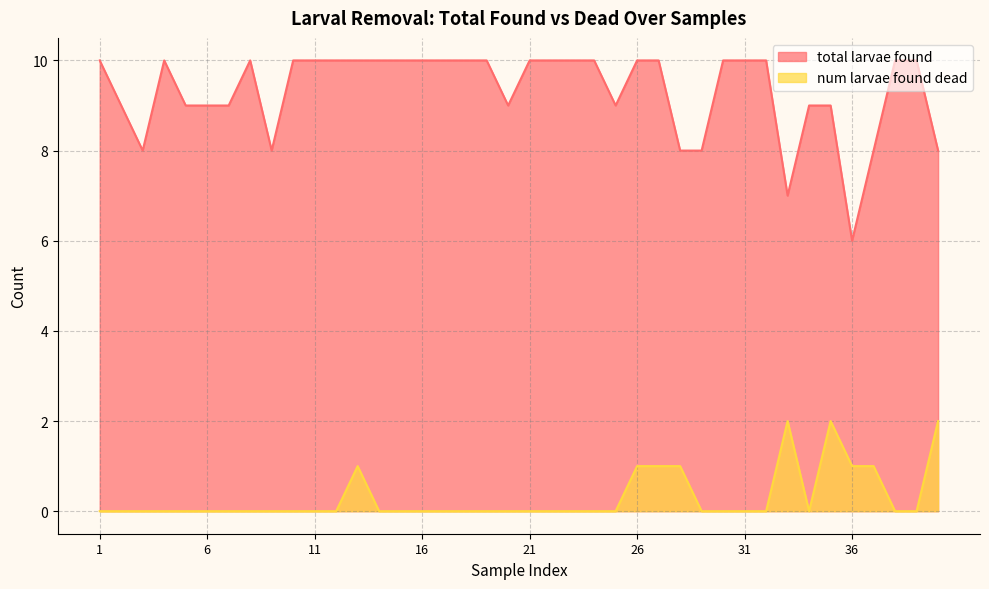

Which label corresponds to the smallest value in the chart?

1